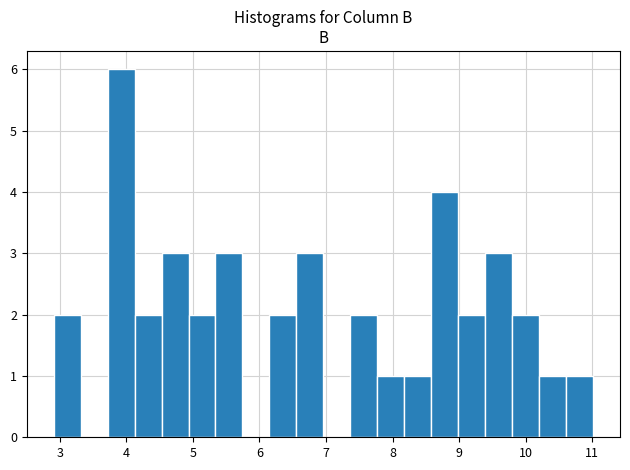

Reading left to right, list every bar in this chart as the range it spans on the x-axis followed by its height. Neither the bar edges nor the heights are printed on the chart, so give them approximately, as read against the axes.

2.9 to 3.3: 2
3.3 to 3.7: 0
3.7 to 4.1: 6
4.1 to 4.5: 2
4.5 to 4.9: 3
4.9 to 5.3: 2
5.3 to 5.7: 3
5.7 to 6.2: 0
6.2 to 6.6: 2
6.6 to 7.0: 3
7.0 to 7.4: 0
7.4 to 7.8: 2
7.8 to 8.2: 1
8.2 to 8.6: 1
8.6 to 9.0: 4
9.0 to 9.4: 2
9.4 to 9.8: 3
9.8 to 10.2: 2
10.2 to 10.6: 1
10.6 to 11.0: 1